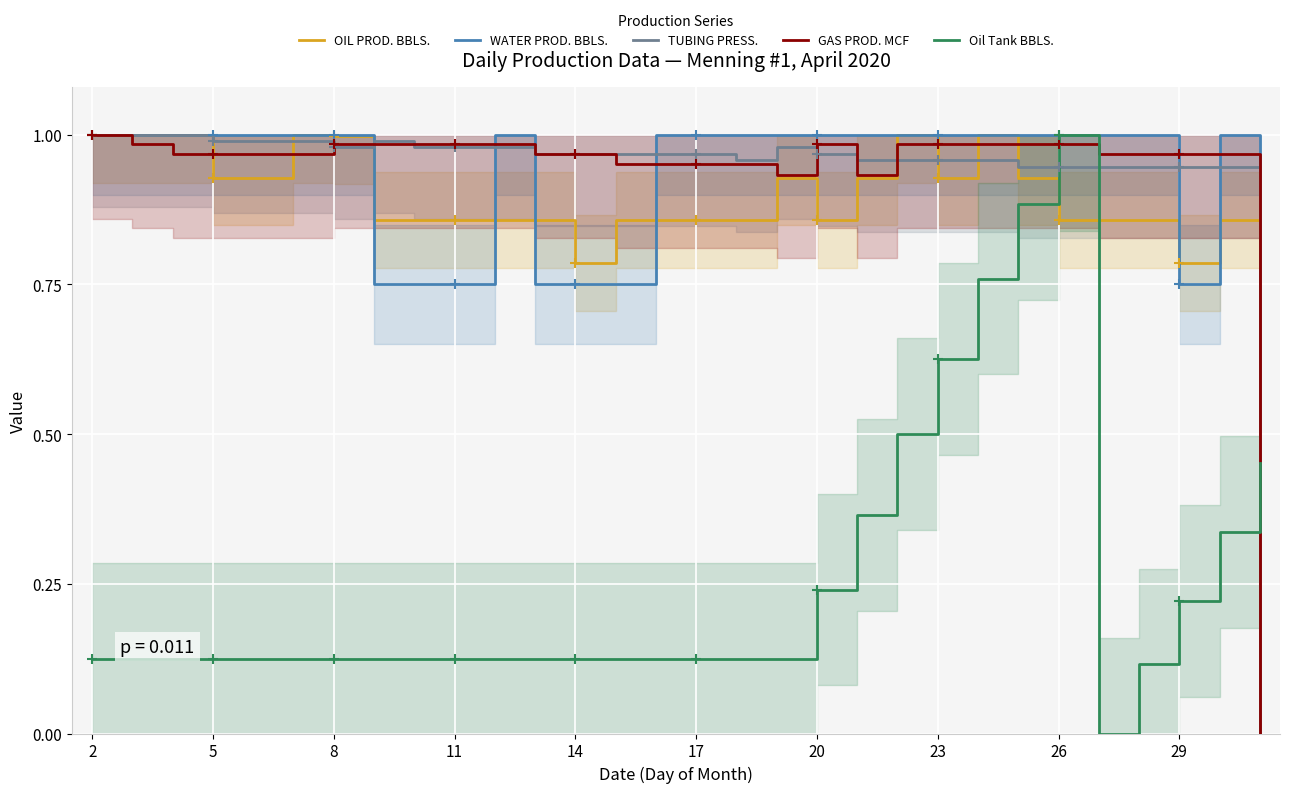

How many intersections are there between GAS PROD. MCF and Oil Tank BBLS.?

3